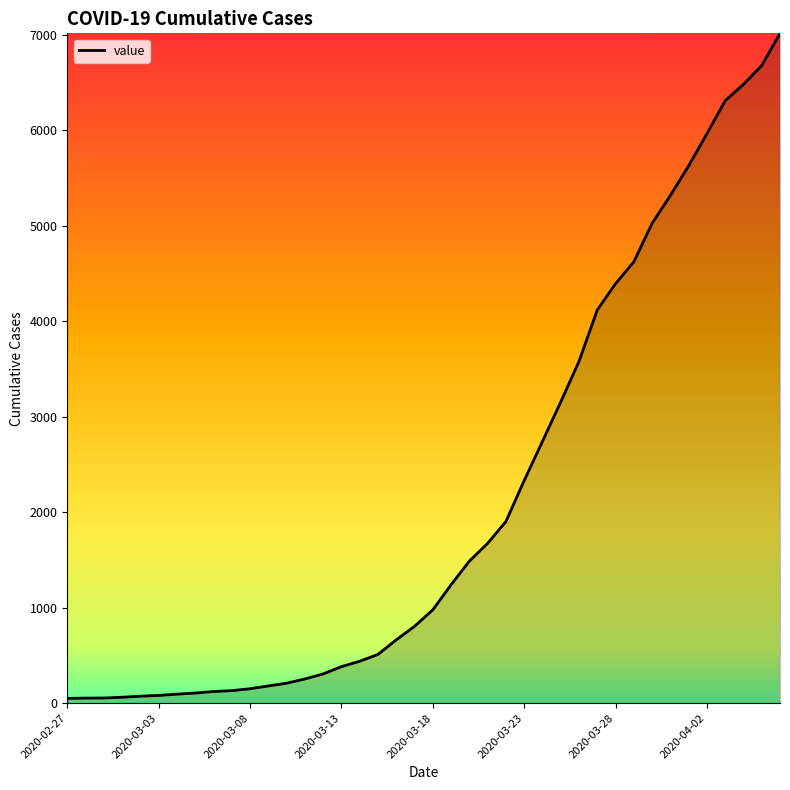

What is the greatest value displayed?

7013